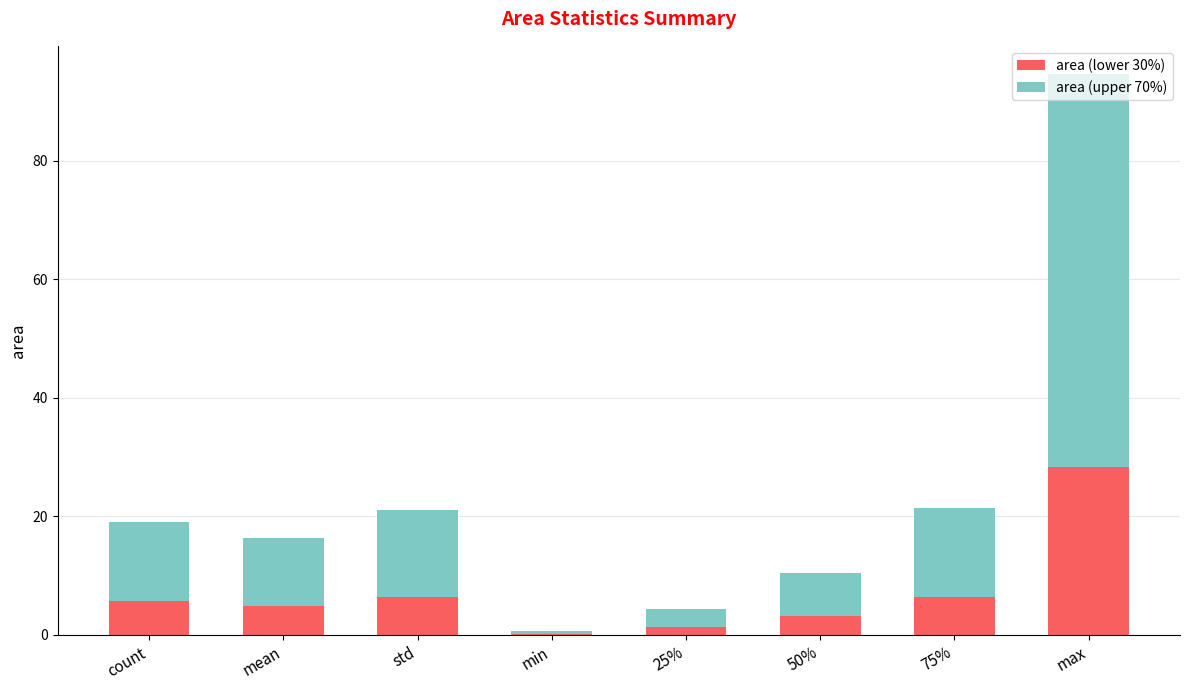

At which label does area (lower 30%) reach its peak?

max